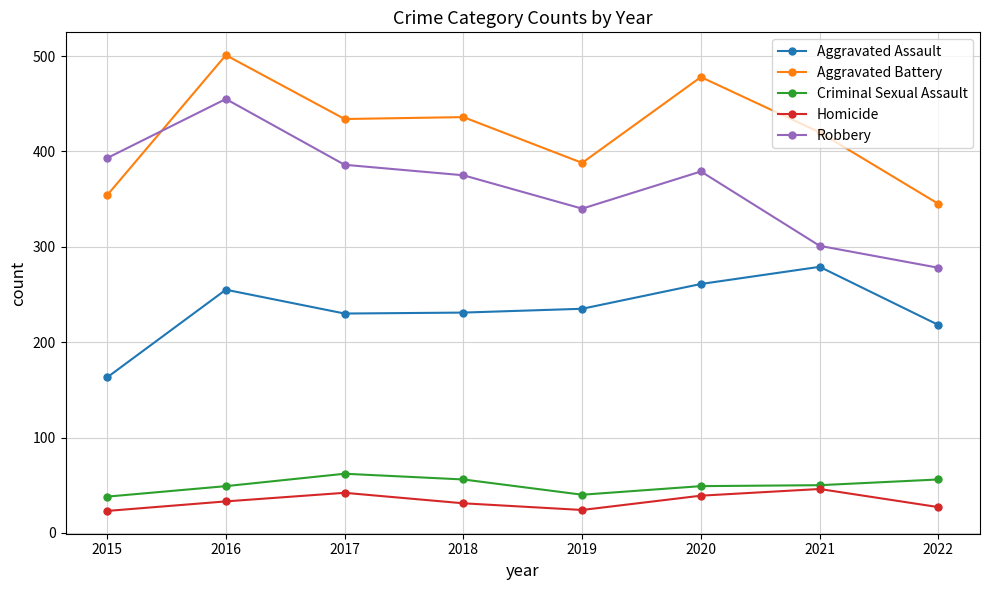

Where does the Criminal Sexual Assault series first go above 50?

2017